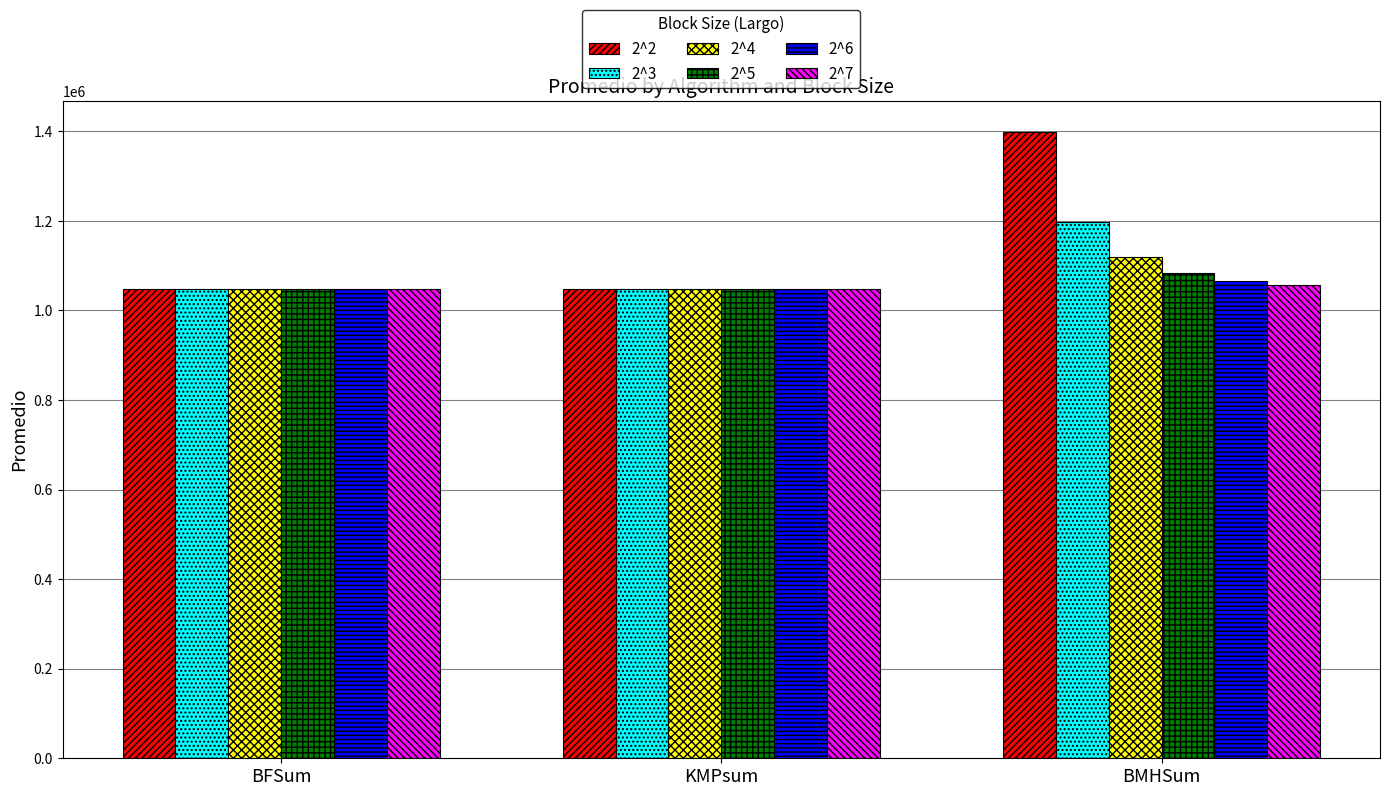

How many series are shown in this chart?

6